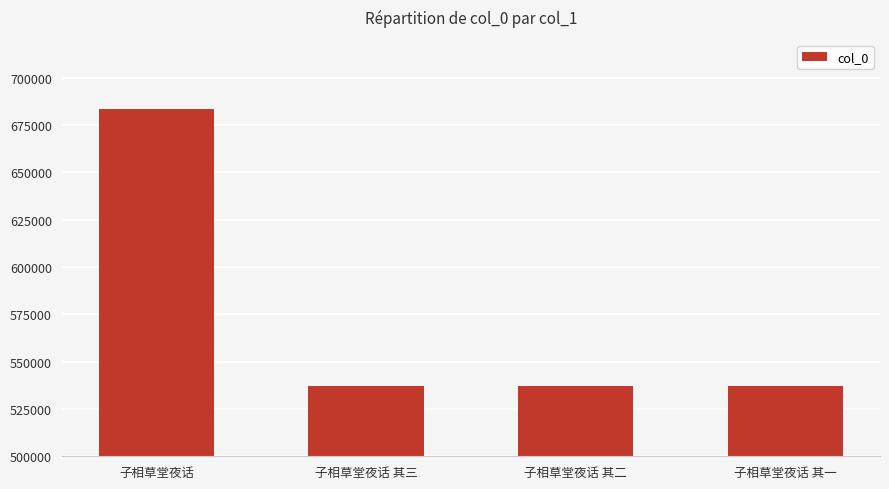

Approximately how many times larger is the value at 子相草堂夜话 compared to 子相草堂夜话 其三?

1.3